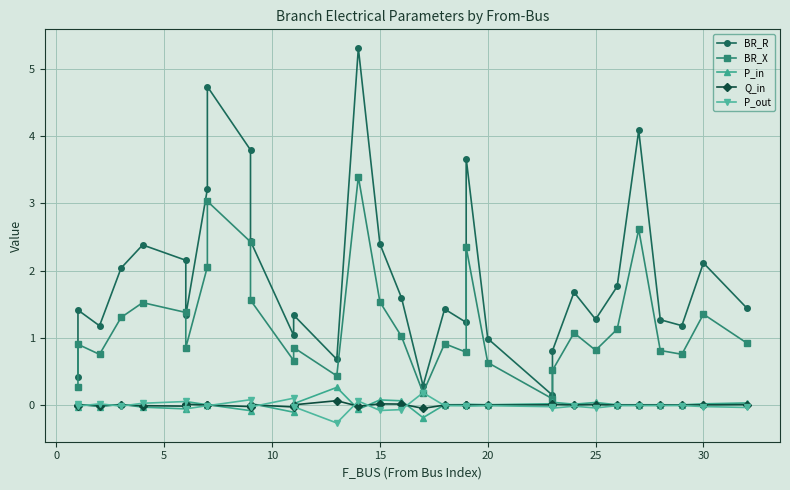

What are all the series names shown in the legend?

BR_R, BR_X, P_in, Q_in, P_out